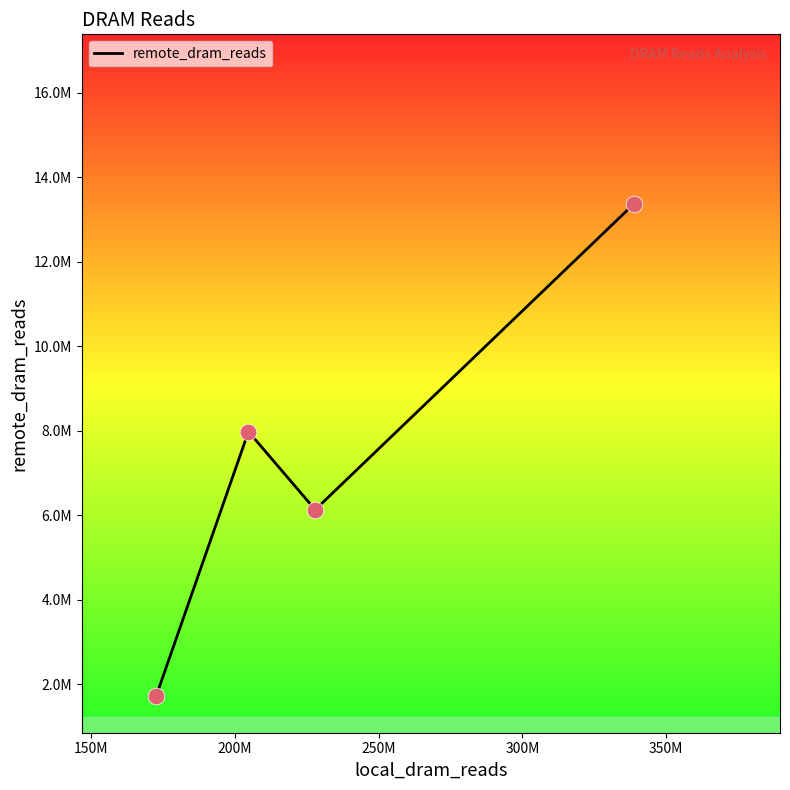

Does the chart have visible grid lines?

No